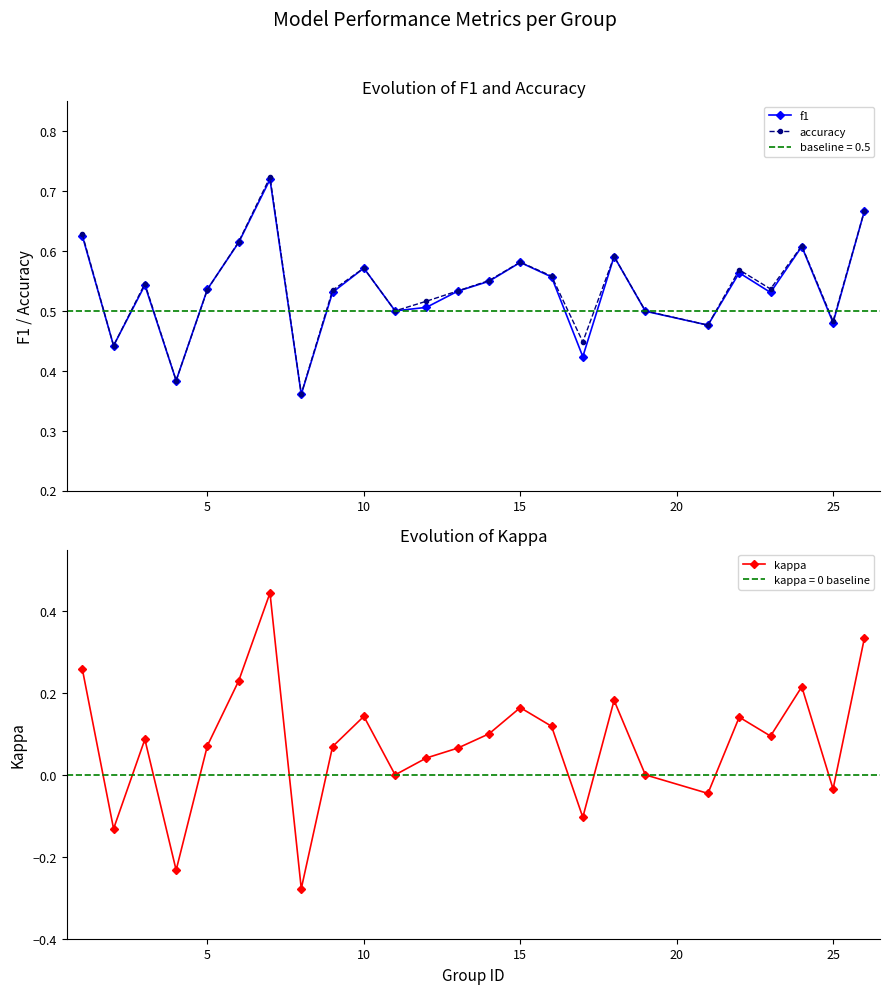

Which series has the largest total across all categories?

accuracy